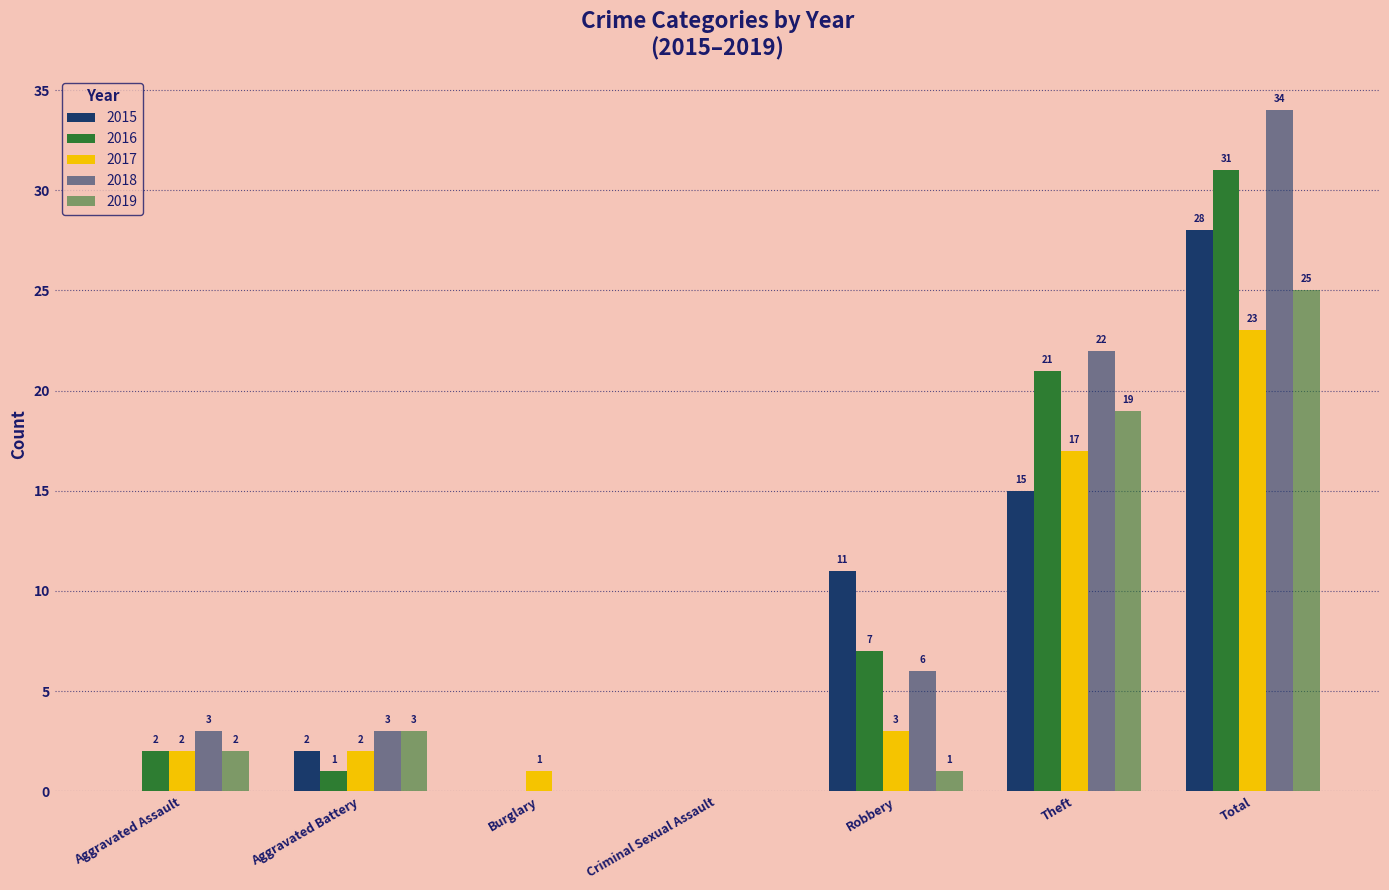

List the series in order of their peak value, highest first.

2018, 2016, 2015, 2019, 2017